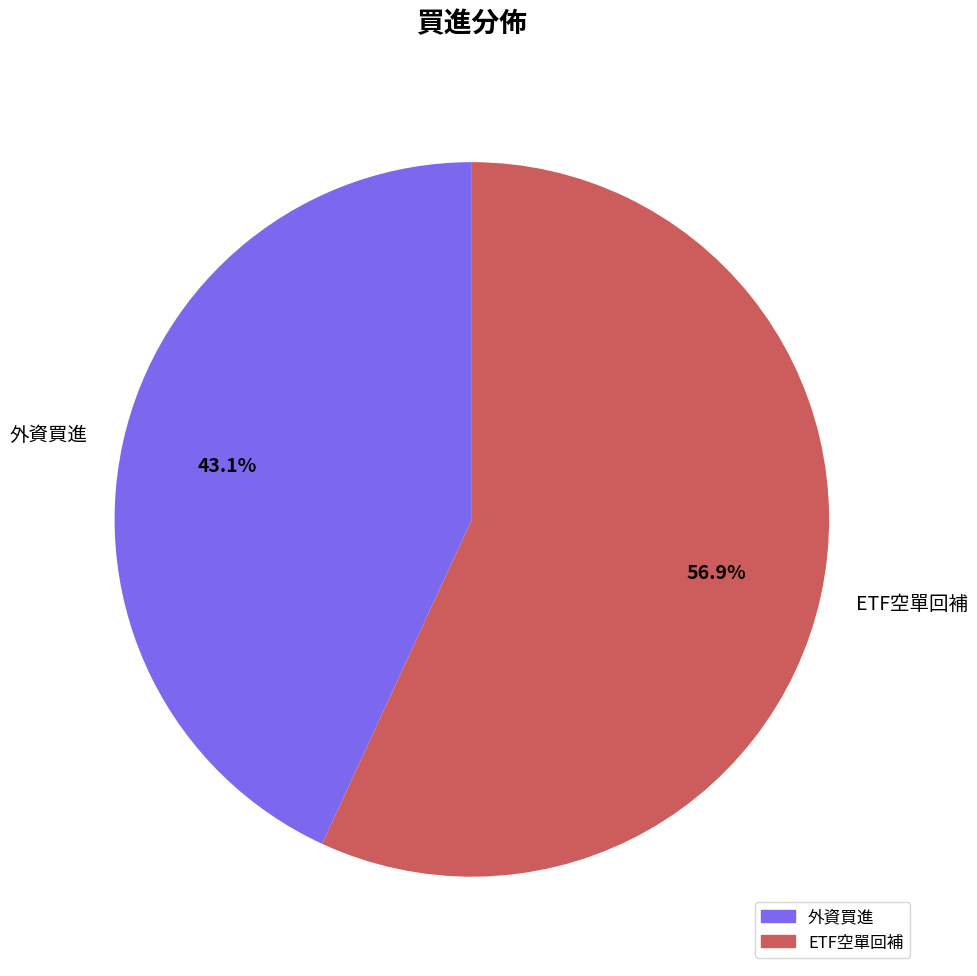

Is there a majority slice in this chart?

Yes